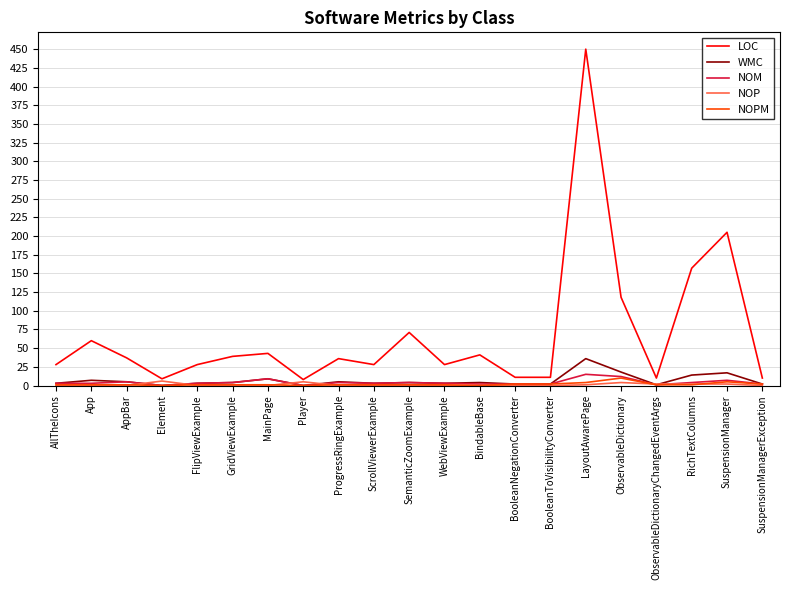

What is the sum of all LOC values?

1428